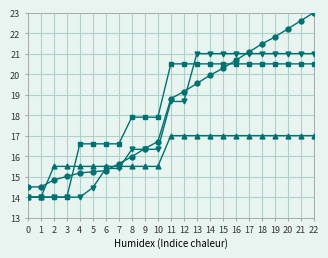

What is the total value across all series at 6?

62.8